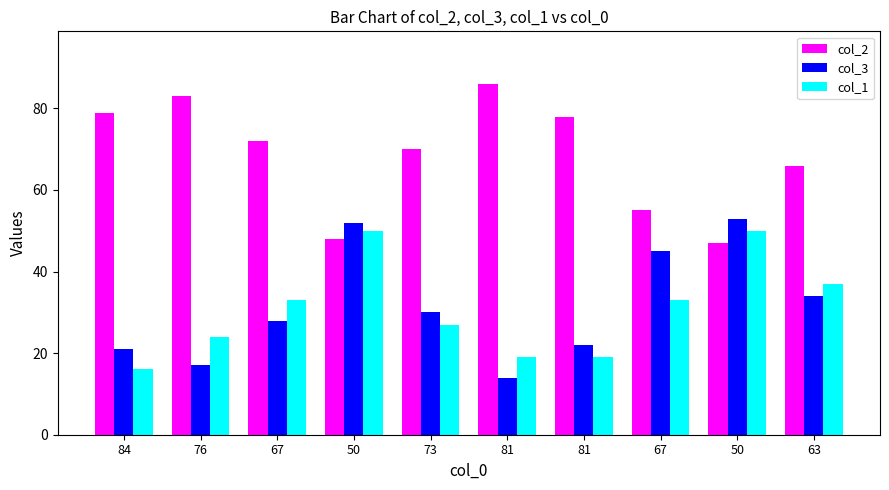

Read the col_3 value at 67, to the nearest 10.

30